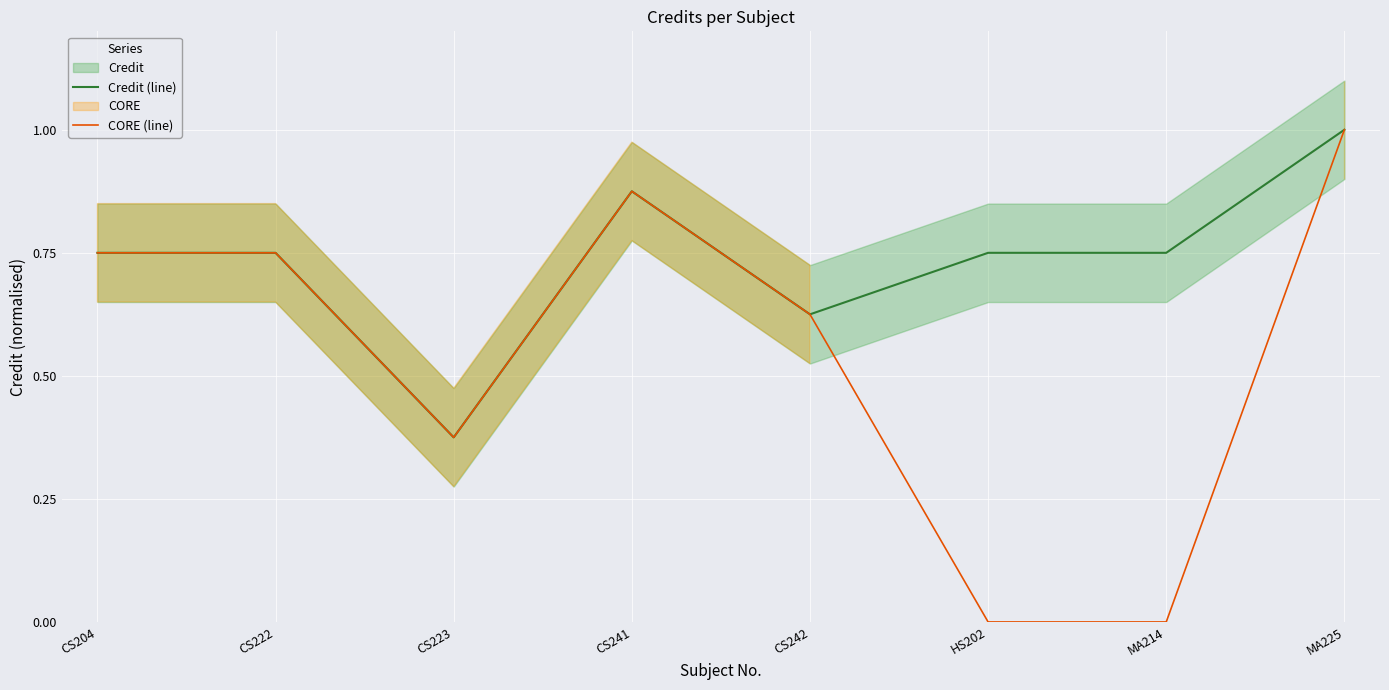

True or false: Credit (line) has a value of 0.9 at CS242.

False